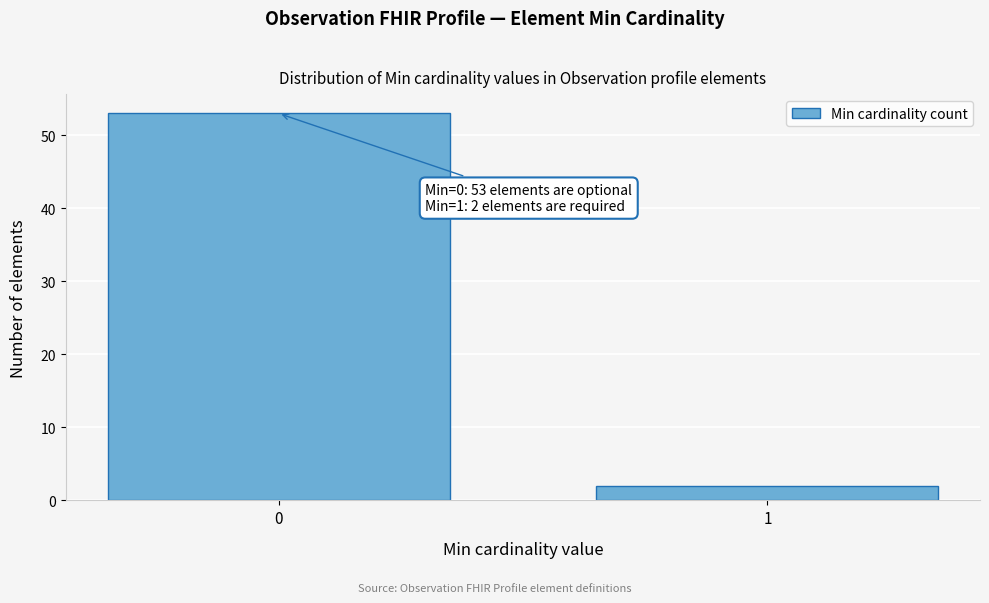

Reading left to right, list all the values displayed in this chart.

0=53	1=2